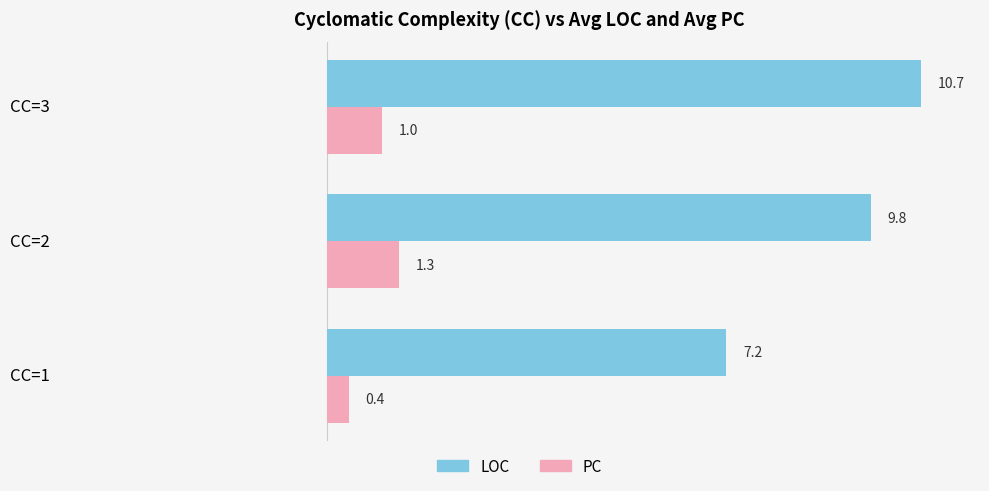

List the labels in order of LOC value, smallest first.

CC=1, CC=2, CC=3